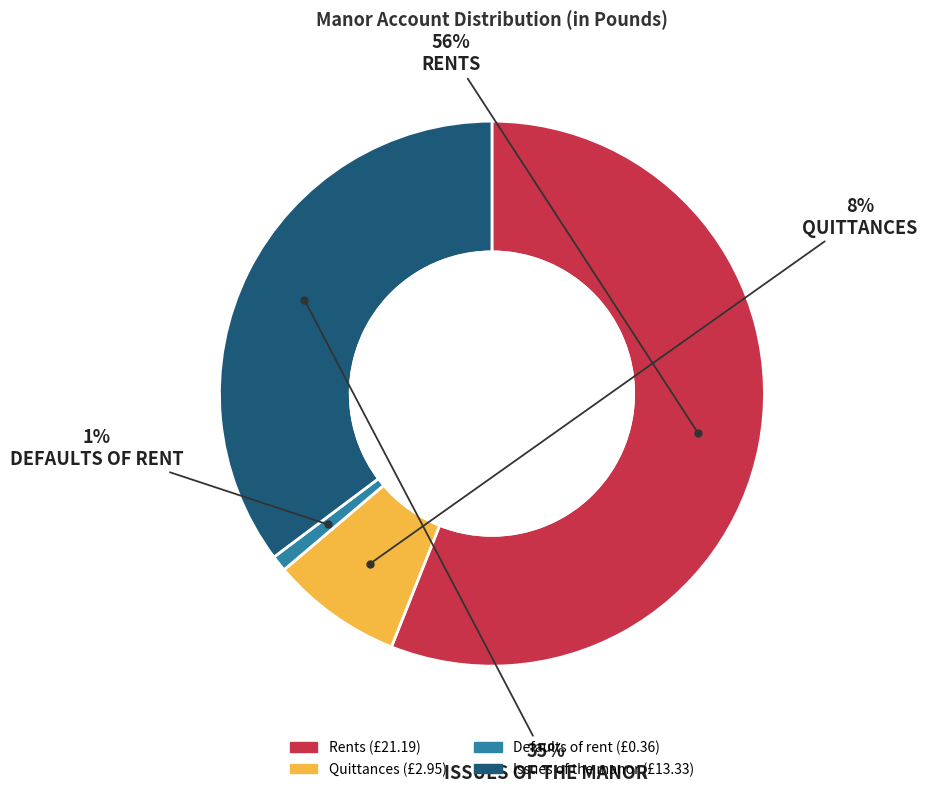

Rank the categories by value from lowest to highest.

Defaults of rent, Quittances, Issues of the manor, Rents